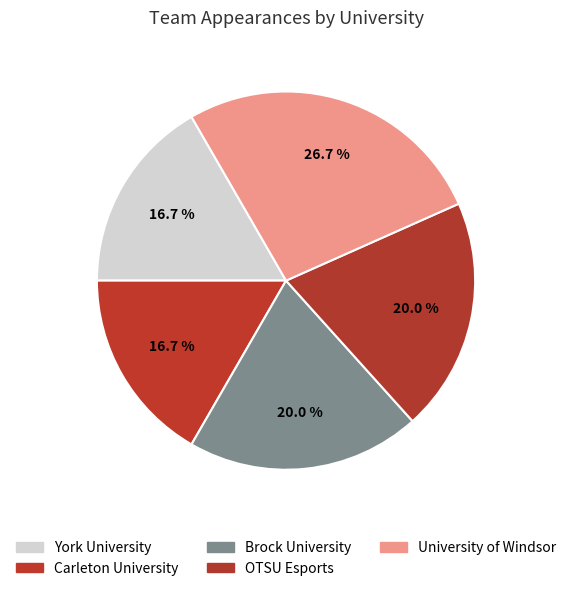

To the nearest percent, what portion does Brock University represent?

20%